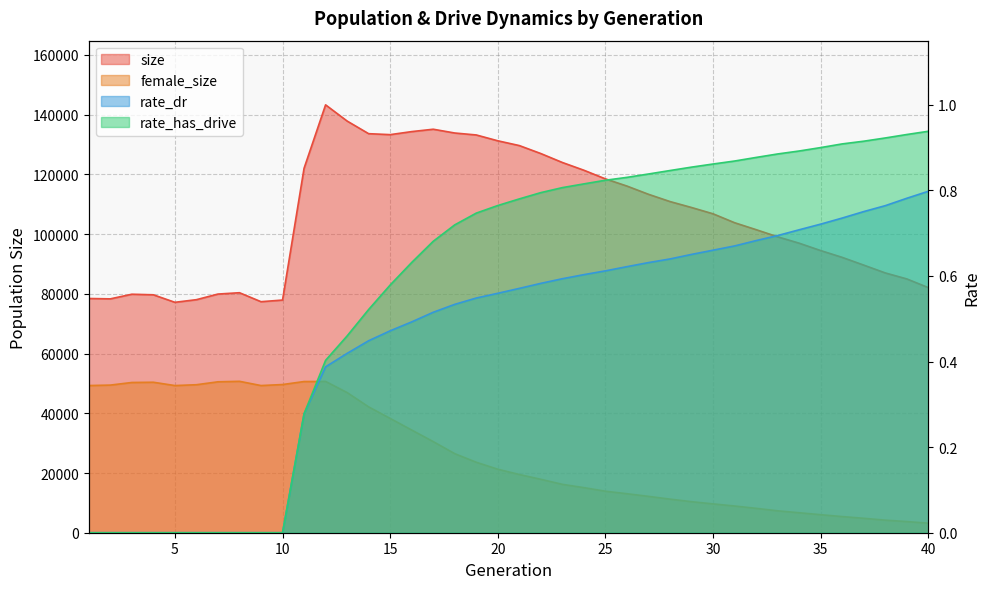

Which category has the highest value across all series?

12